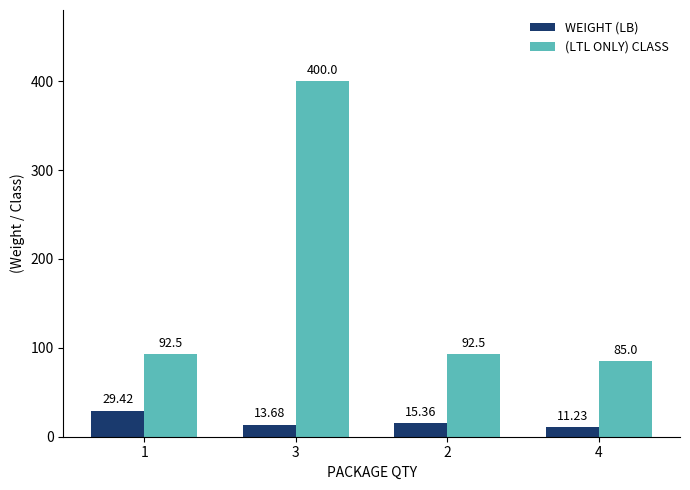

Reading left to right, list all the values displayed in this chart.

WEIGHT (LB): 29.4	13.7	15.4	11.2
(LTL ONLY) CLASS: 92.5	400.0	92.5	85.0